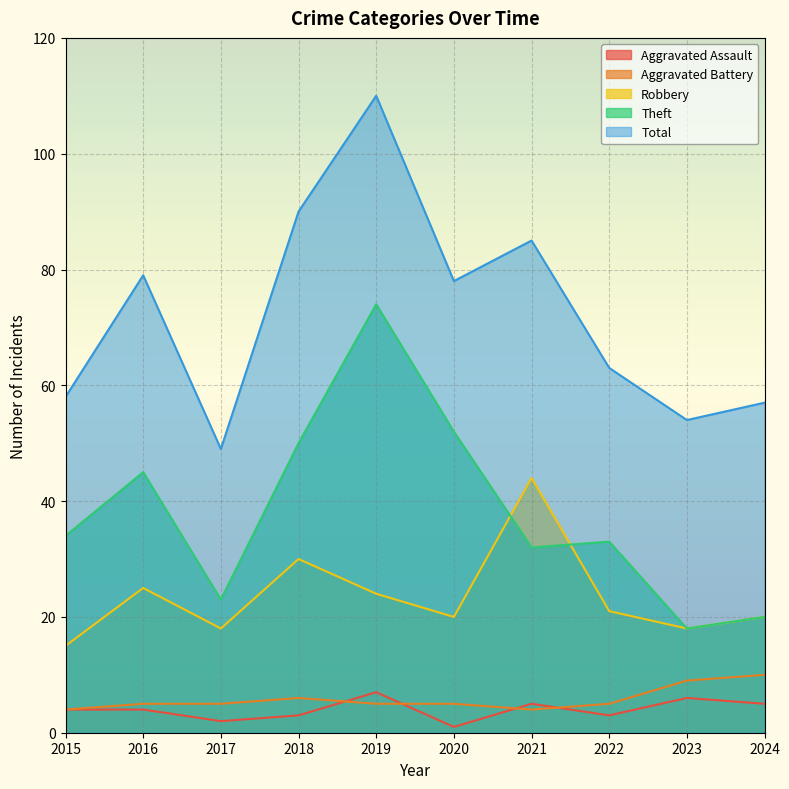

Is it true that Robbery equals 9 at 2021?

False